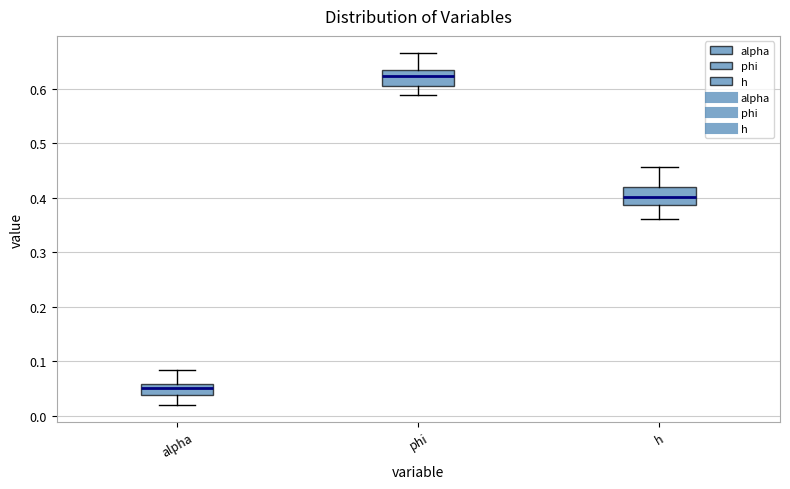

Reading left to right, transcribe this box plot: for each box, give where its median line is, the range the box spans, and where its two whiskers end, as read against the y-axis. The values are not printed on the chart, so give them approximately, as read against the axis.

alpha: median 0.05, box 0.04 to 0.06, whiskers 0.02 to 0.08
phi: median 0.62, box 0.61 to 0.63, whiskers 0.59 to 0.66
h: median 0.40, box 0.39 to 0.42, whiskers 0.36 to 0.46